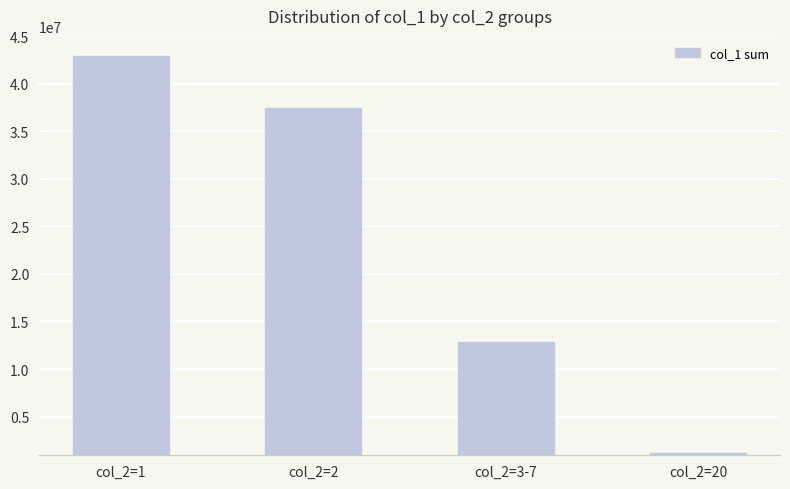

Reading left to right, extract all data points from this chart.

col_2=1=42888848	col_2=2=37470264	col_2=3-7=12803791	col_2=20=1161181